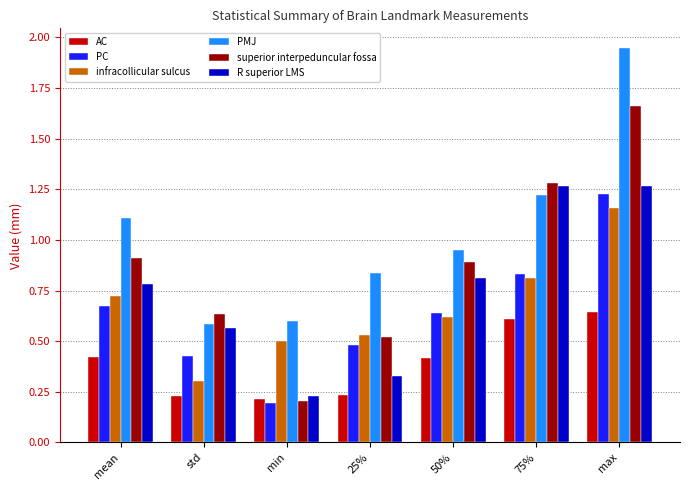

Does the chart contain any negative values?

No